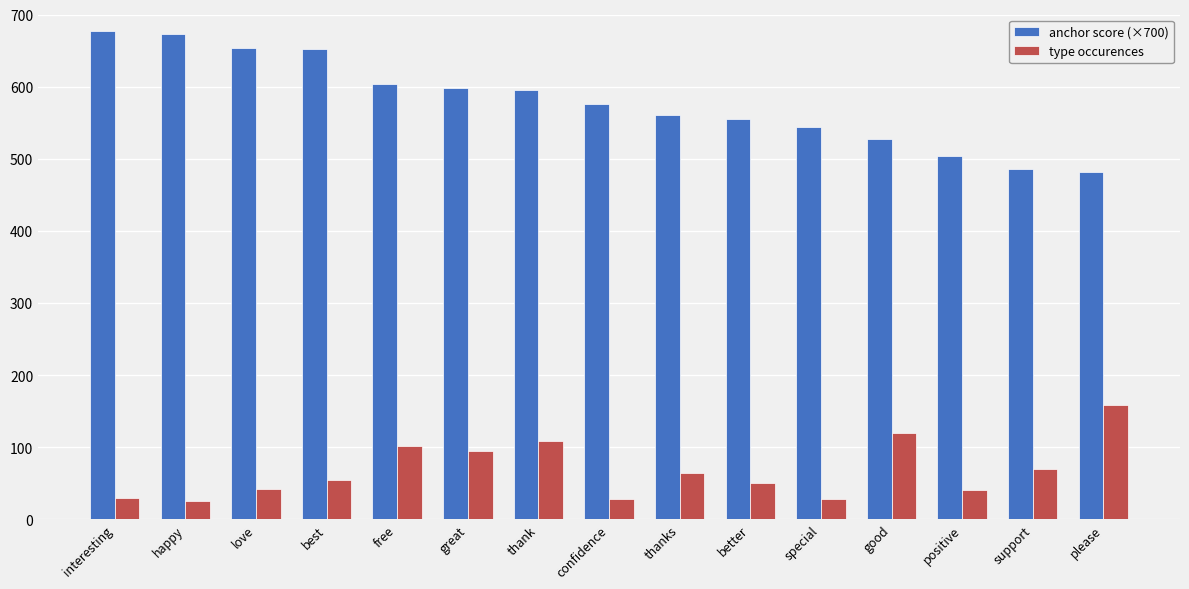

What is the minimum value shown in the chart?

25.0